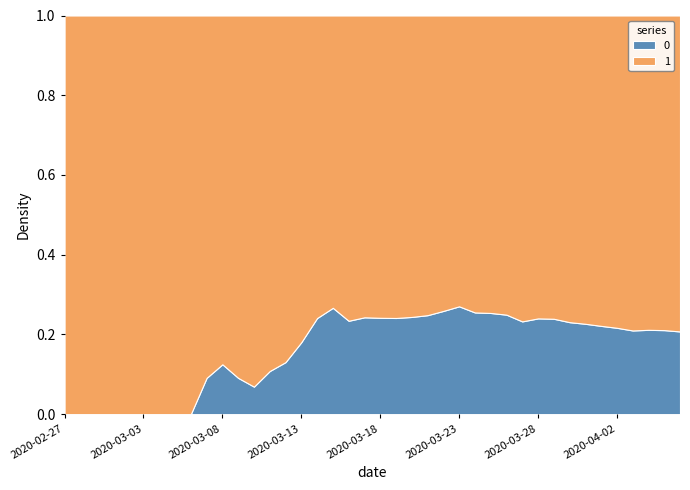

Reading left to right, transcribe all the data shown in this chart.

1: 2020-02-27=3	2020-02-28=4	2020-02-29=4	2020-03-01=4	2020-03-02=5	2020-03-03=6	2020-03-04=8	2020-03-05=9	2020-03-06=9	2020-03-07=10	2020-03-08=14	2020-03-09=20	2020-03-10=27	2020-03-11=33	2020-03-12=40	2020-03-13=50	2020-03-14=63	2020-03-15=77	2020-03-16=121	2020-03-17=159	2020-03-18=204	2020-03-19=258	2020-03-20=335	2020-03-21=424	2020-03-22=501	2020-03-23=607	2020-03-24=768	2020-03-25=938	2020-03-26=1155	2020-03-27=1435	2020-03-28=1636	2020-03-29=1838	2020-03-30=2131	2020-03-31=2457	2020-04-01=2747	2020-04-02=3035	2020-04-03=3351	2020-04-04=3542	2020-04-05=3731	2020-04-06=4028
0: 2020-02-27=0	2020-02-28=0	2020-02-29=0	2020-03-01=0	2020-03-02=0	2020-03-03=0	2020-03-04=0	2020-03-05=0	2020-03-06=0	2020-03-07=1	2020-03-08=2	2020-03-09=2	2020-03-10=2	2020-03-11=4	2020-03-12=6	2020-03-13=11	2020-03-14=20	2020-03-15=28	2020-03-16=37	2020-03-17=51	2020-03-18=65	2020-03-19=82	2020-03-20=108	2020-03-21=140	2020-03-22=175	2020-03-23=225	2020-03-24=263	2020-03-25=319	2020-03-26=384	2020-03-27=435	2020-03-28=517	2020-03-29=578	2020-03-30=639	2020-03-31=720	2020-04-01=781	2020-04-02=839	2020-04-03=890	2020-04-04=950	2020-04-05=996	2020-04-06=1054